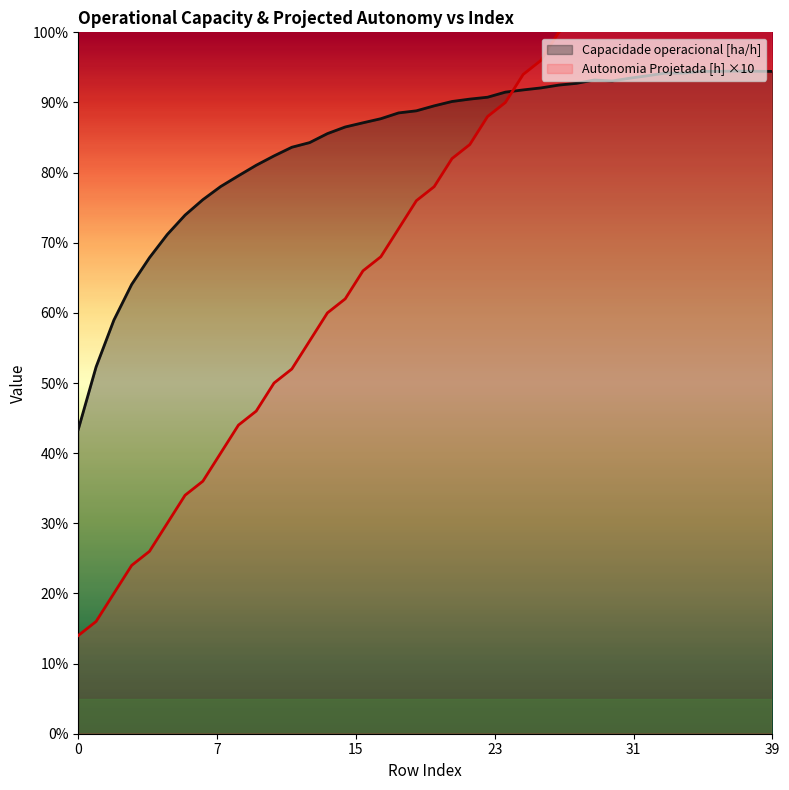

Is the value of Autonomia Projetada [h] at 29 greater than the value of Capacidade operacional [ha/h] at 13?

Yes